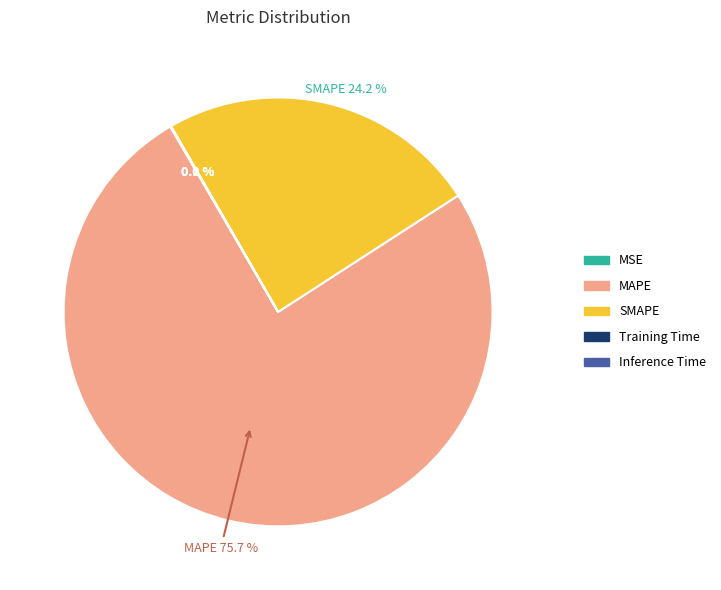

What is the ratio of the value at SMAPE to the value at MAPE?

0.3